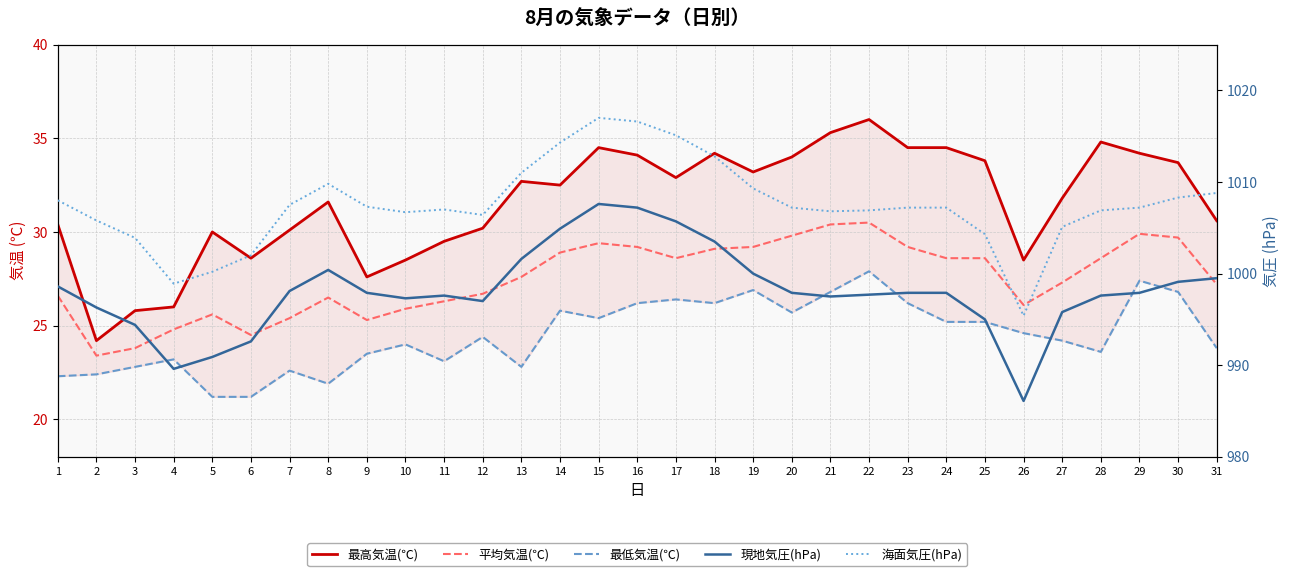

True or false: 海面気圧(hPa) has a value of 1008.0 at 1.

True